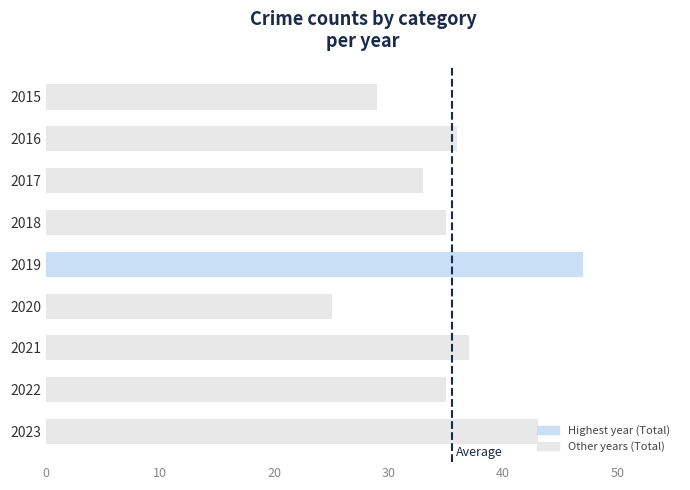

Are the bars horizontal?

Yes